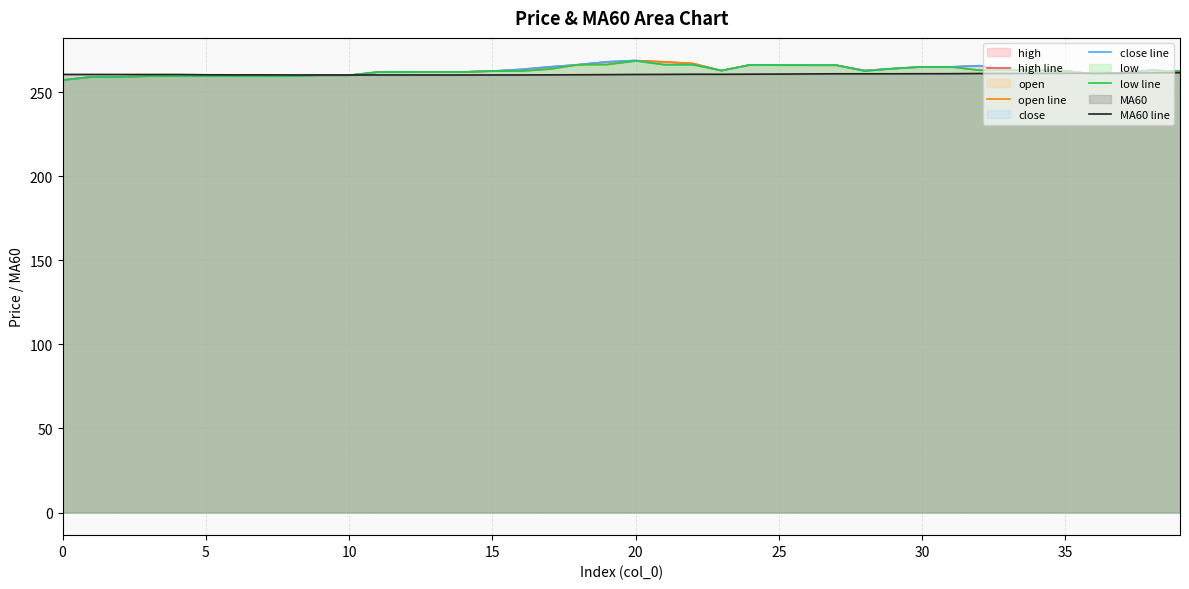

What is the total value across all series at 34?

1313.2